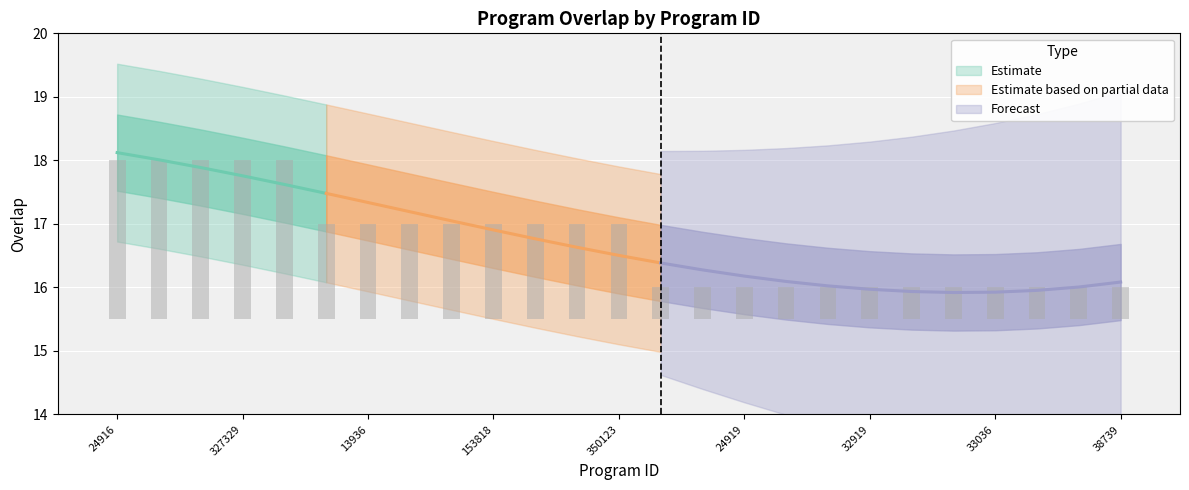

What is the change in value from 344675 to 32919?

-2.0